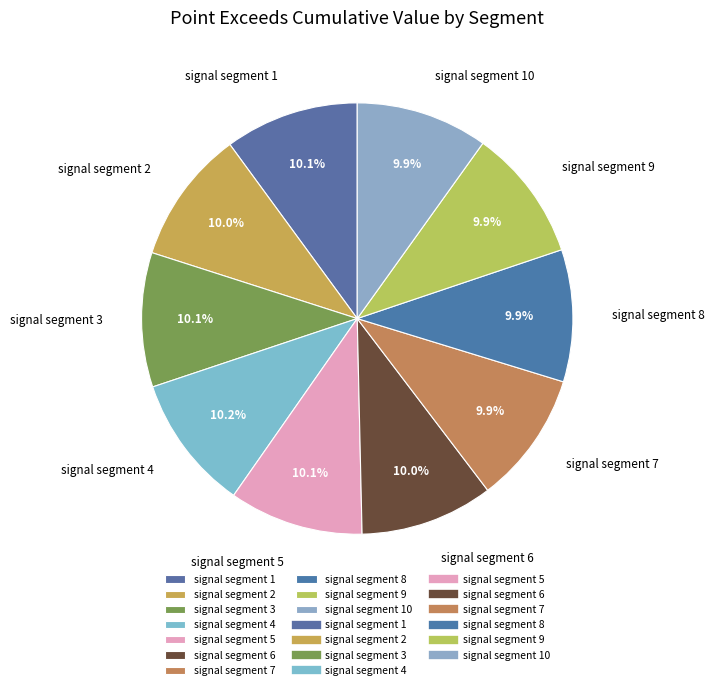

How many segments does this pie chart have?

10